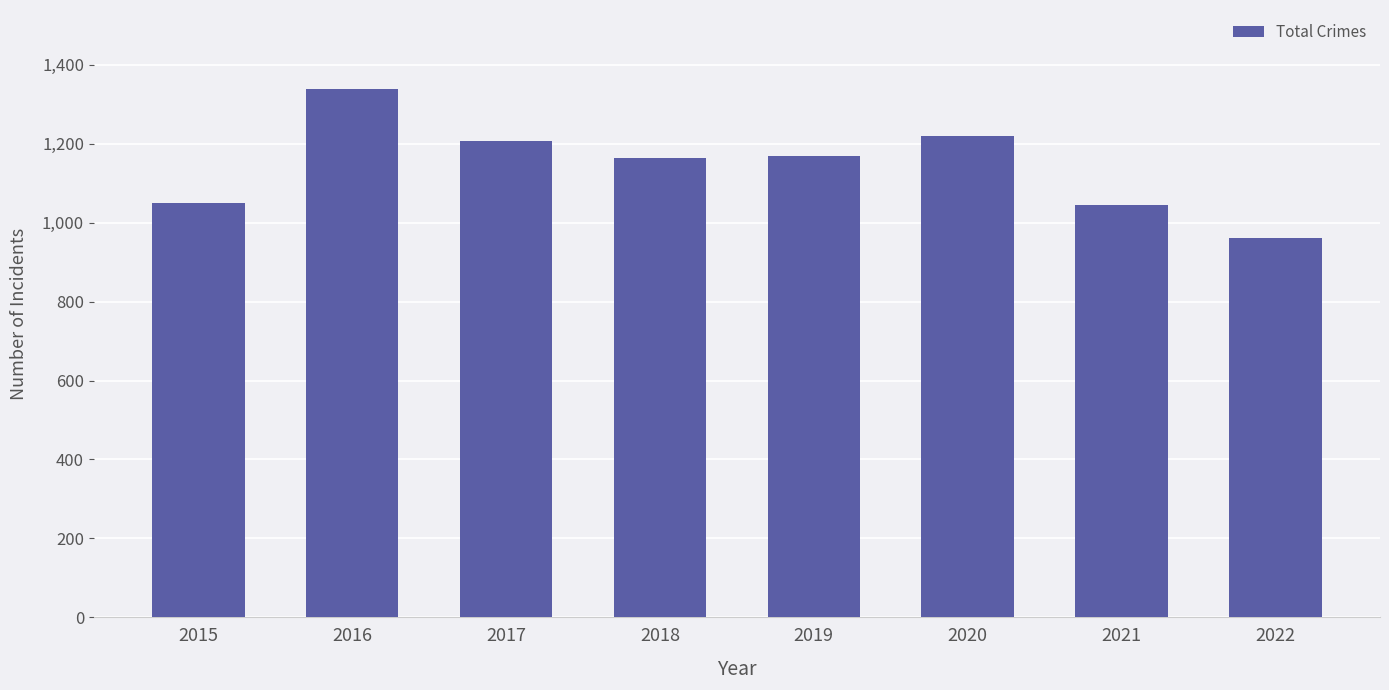

What is the value of the 4th bar from the left?

1165